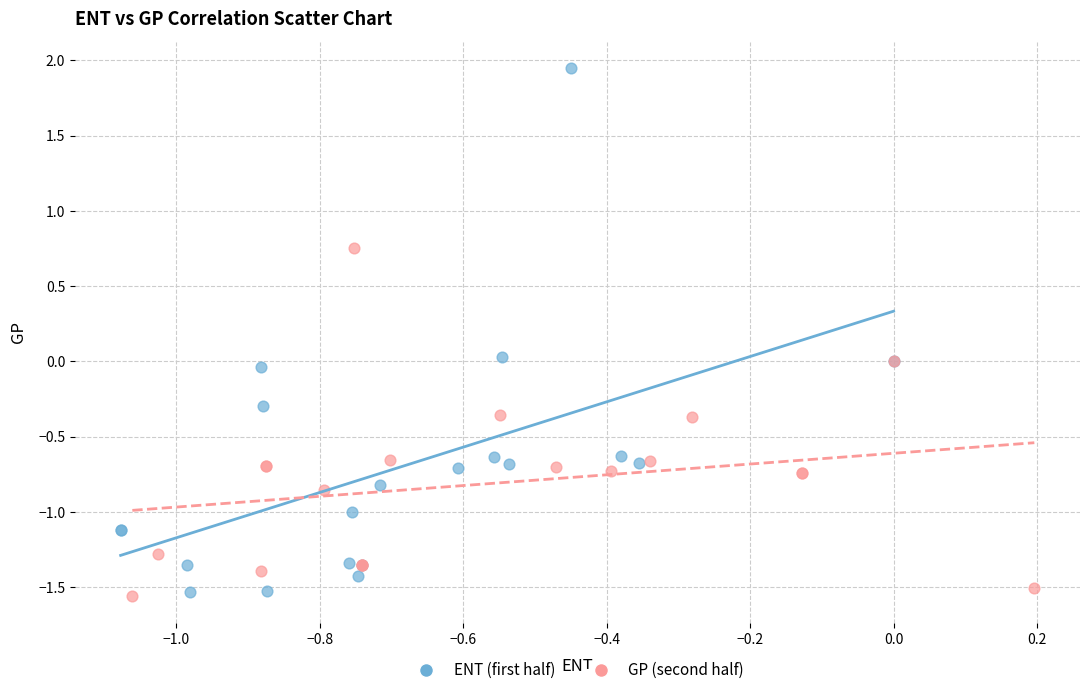

Which series contains the highest Y value?

ENT (first half)